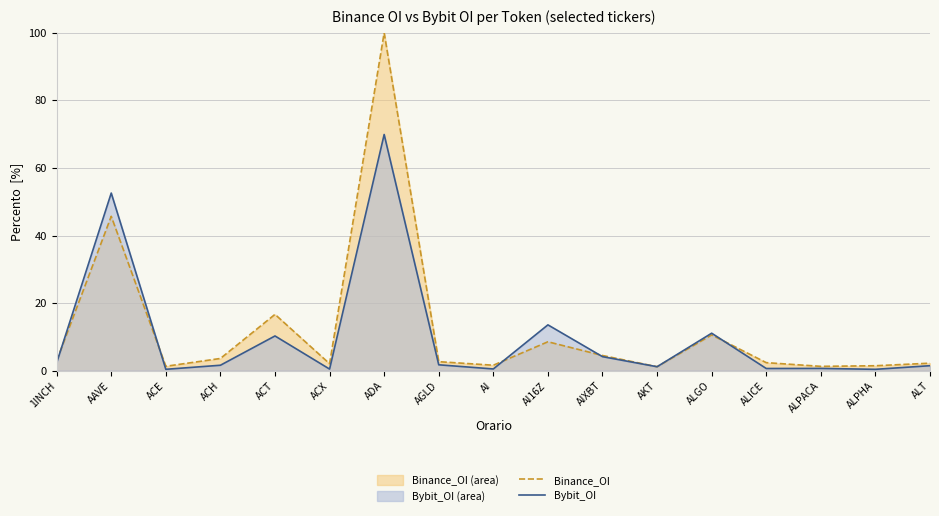

Which series has the largest total across all categories?

Binance_OI